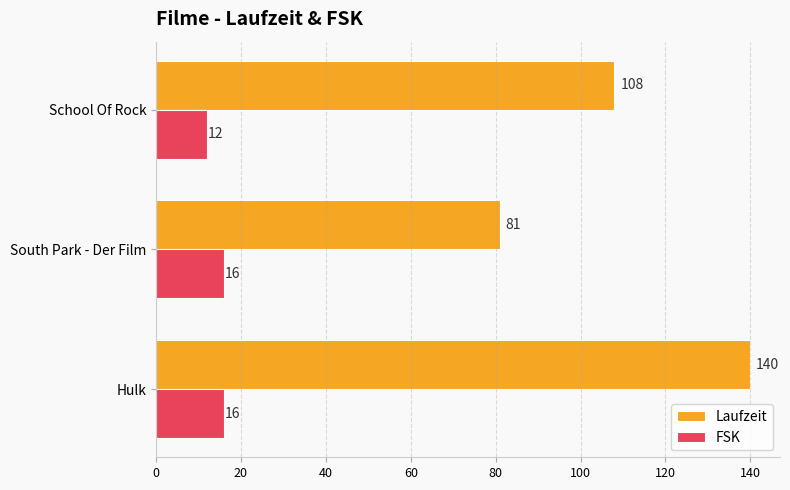

The FSK series shows 28 at Hulk. True or false?

False